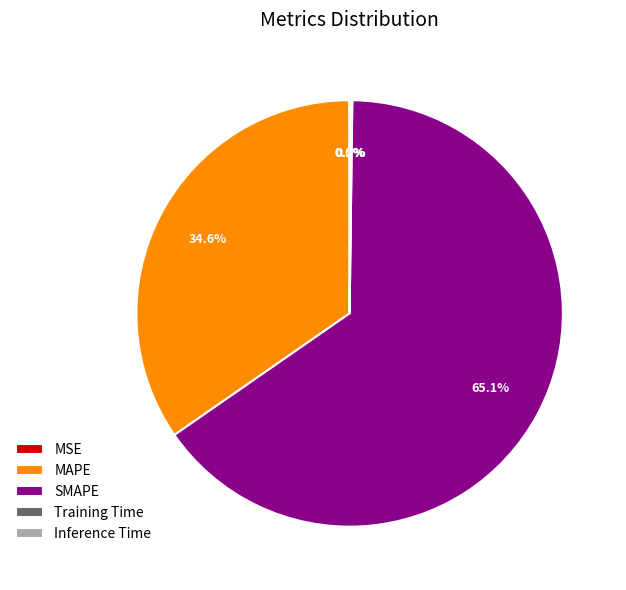

Which slice is the largest?

SMAPE